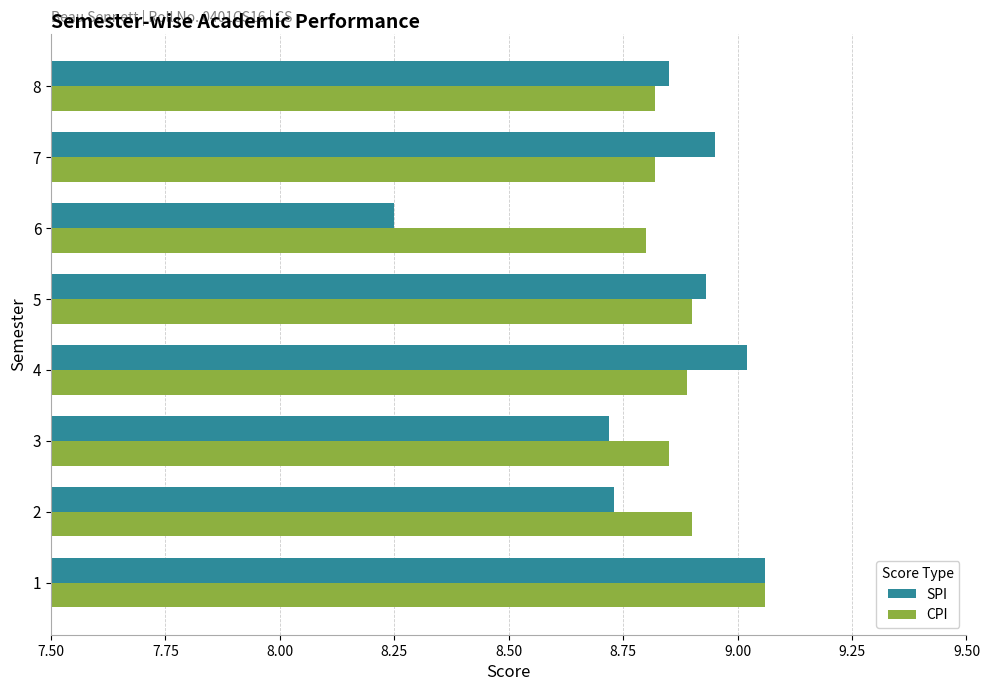

What are all the series names shown in the legend?

SPI, CPI